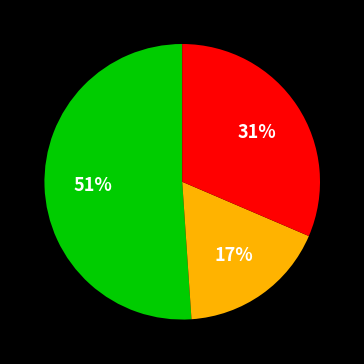

To the nearest percent, what is the average slice percentage?

33%